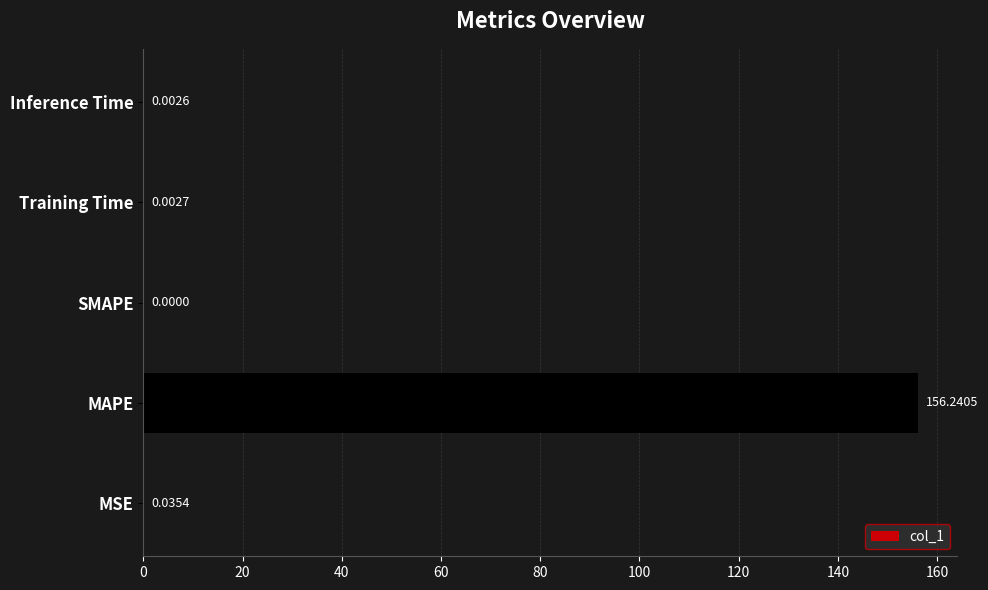

Which category has the highest value across all series?

MAPE